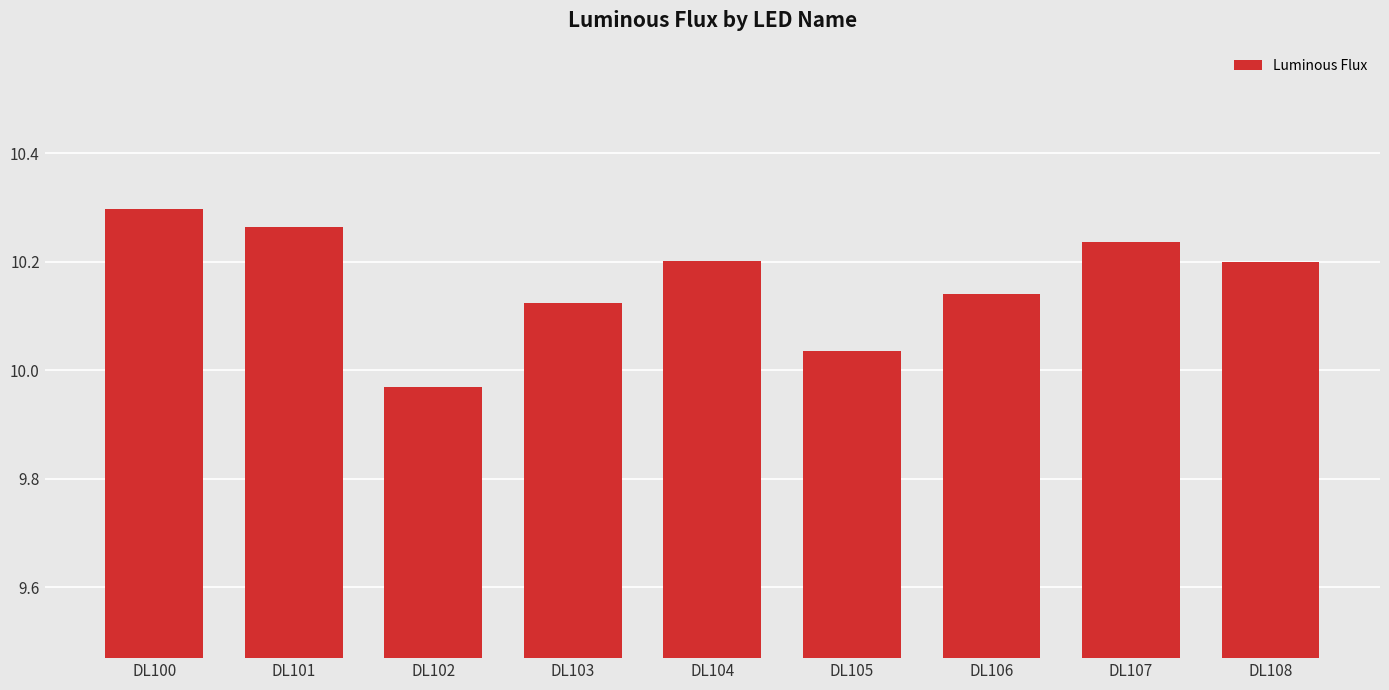

Is it true that the value at DL100 is 10.3?

True